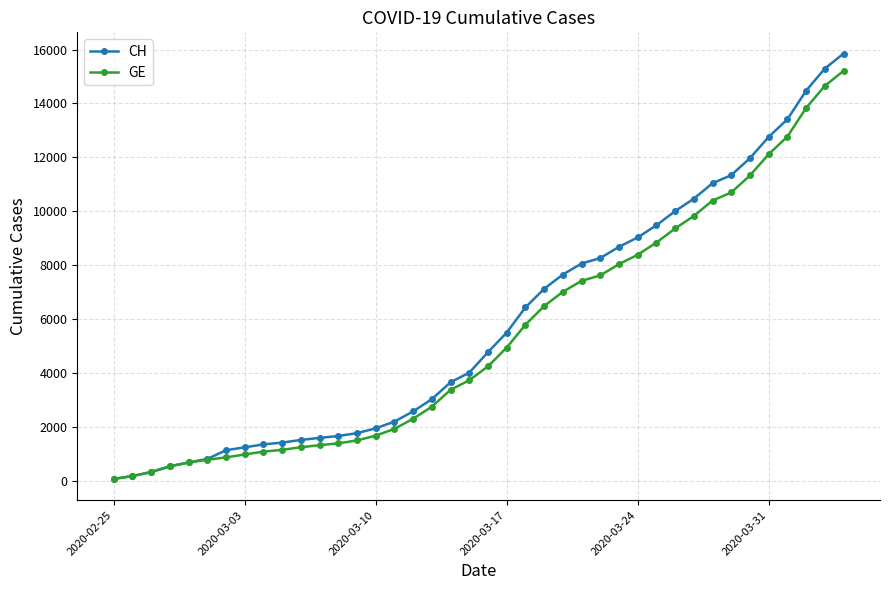

Rank the series by their maximum value, from lowest to highest.

GE, CH